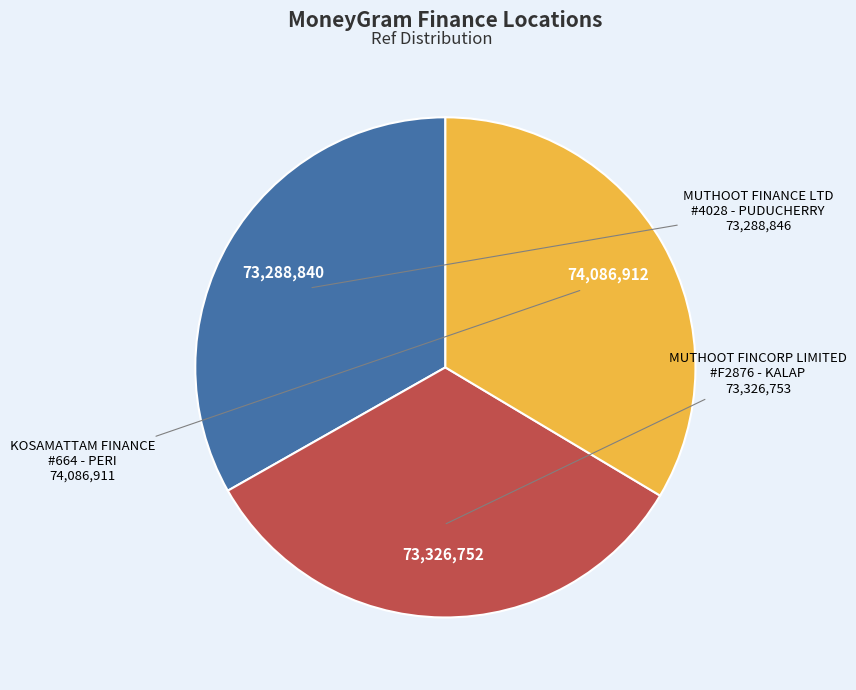

Approximately how many times larger is the value at MUTHOOT FINCORP LIMITED #F2876 - KALAP compared to MUTHOOT FINANCE LTD #4028 - PUDUCHERRY?

1.0